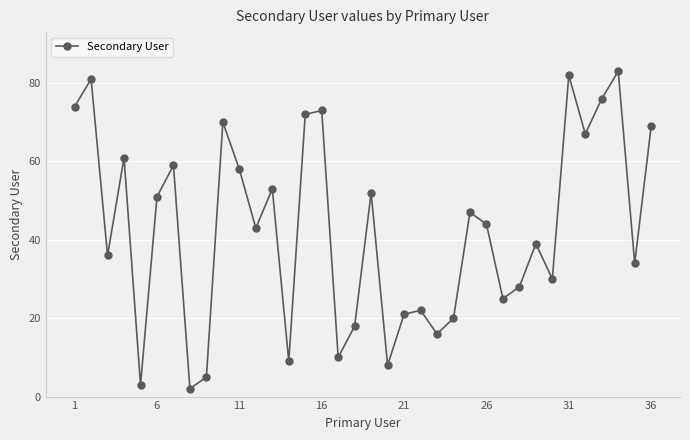

What is the difference between the second highest and second lowest values?

79